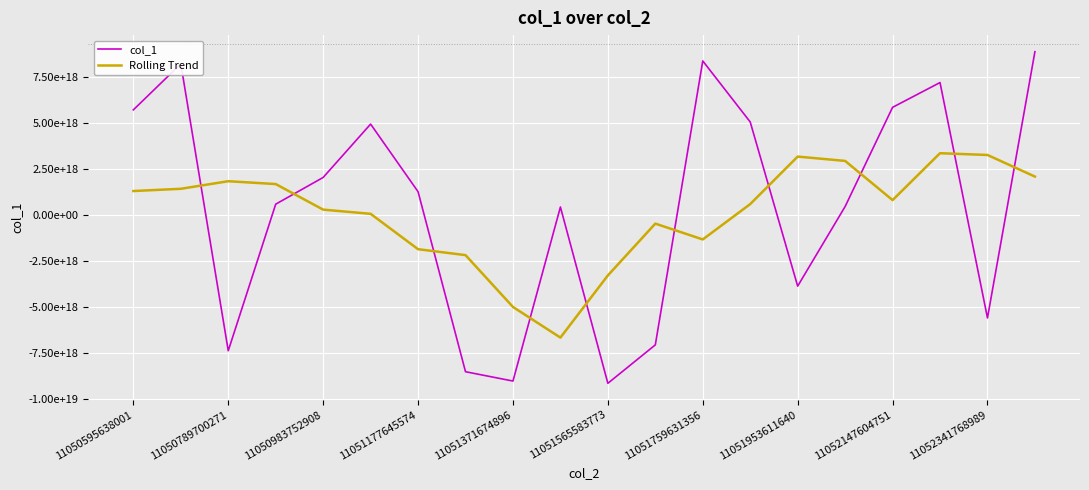

Is this an area chart (filled region under the line)?

No